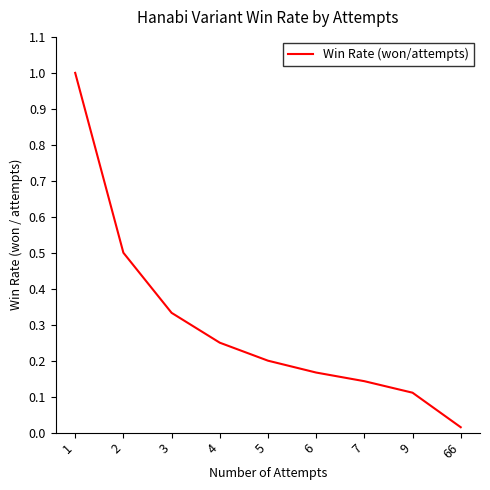

The value at 5 is 0.3. True or false?

False